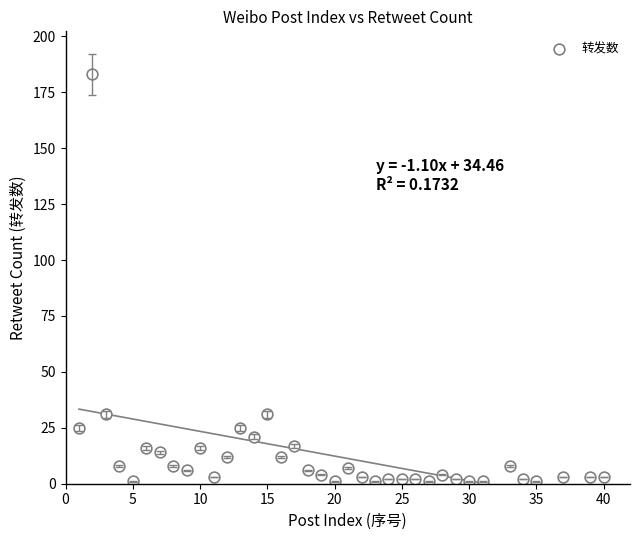

What is the range of Y values (max minus min)?

182